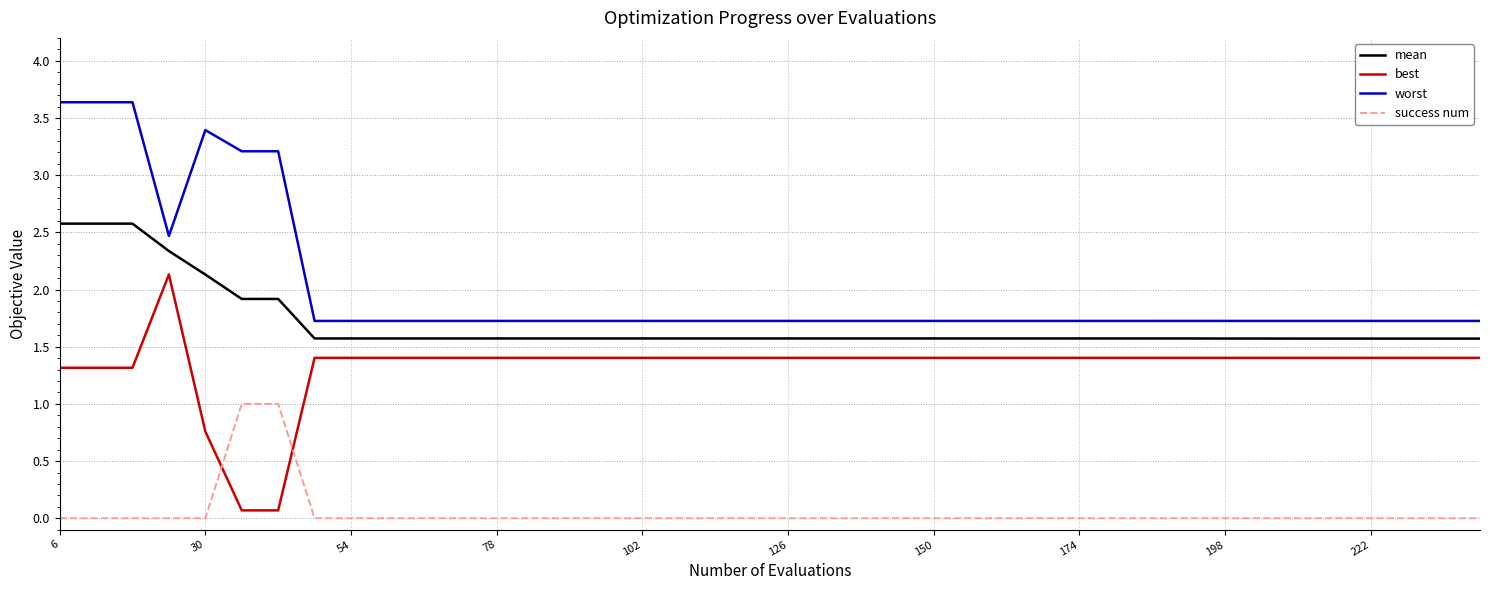

Which series has the largest total across all categories?

worst